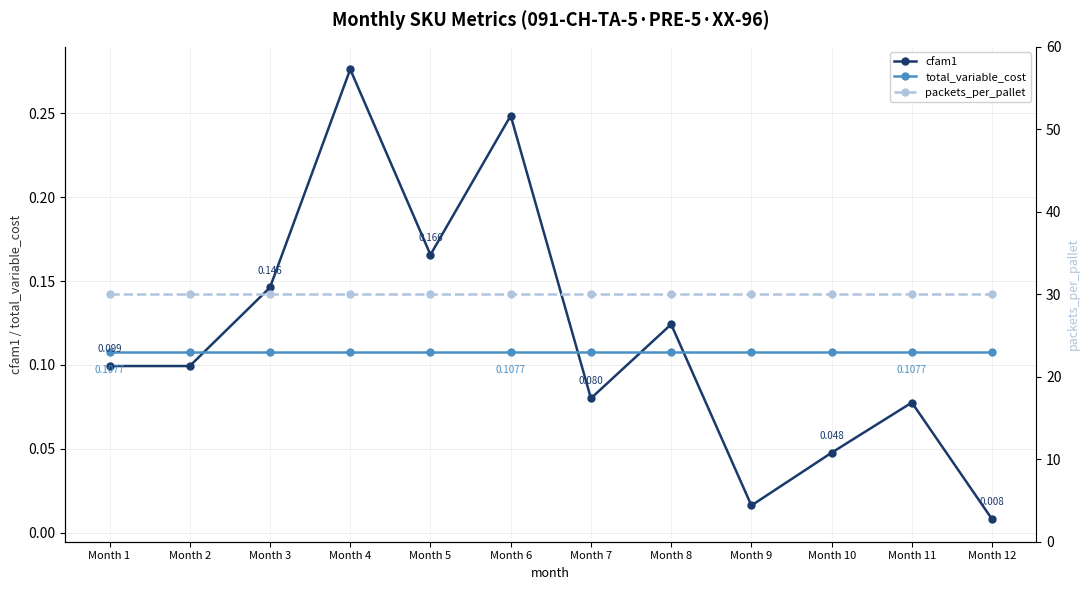

At which category is the sum across all series the highest?

Month 4